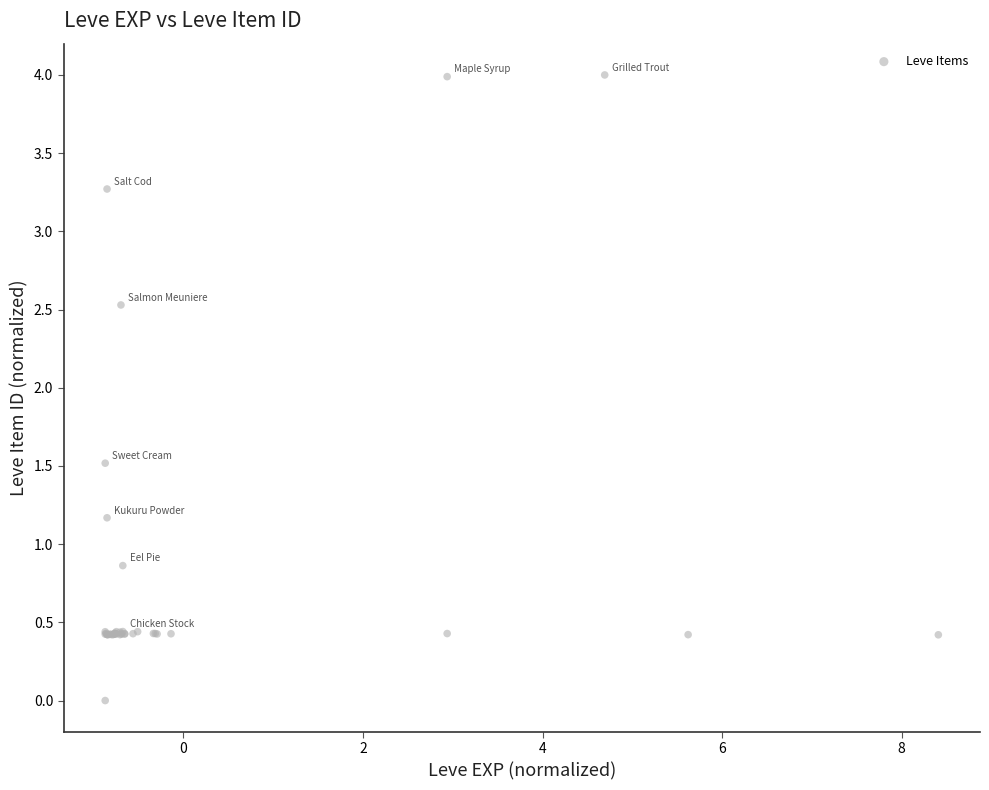

What Y value in the scatter plot is closest to 2?

1.5